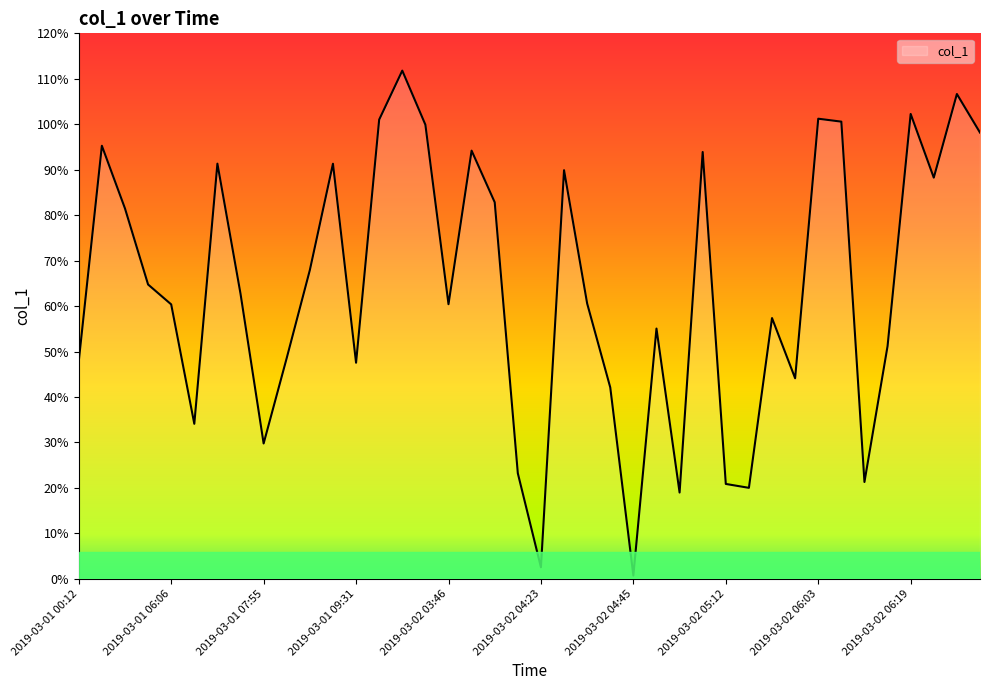

What is the maximum value shown in the chart?

111.8